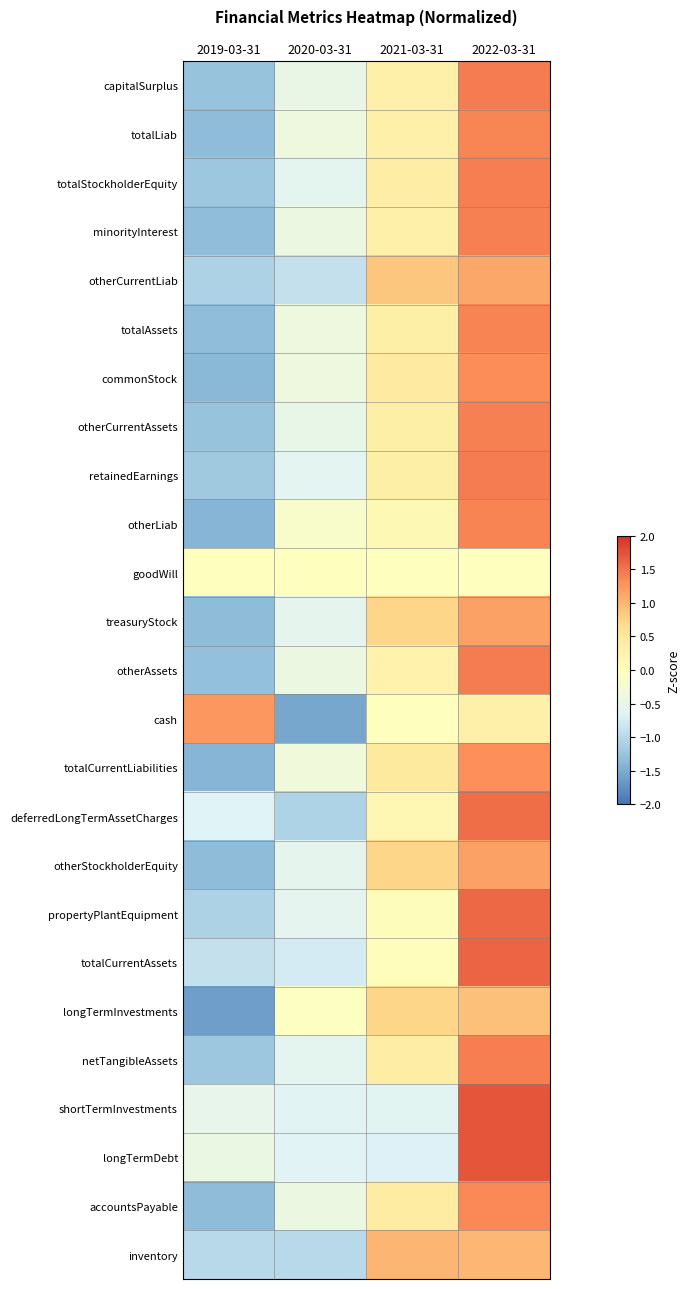

Which category has the highest value across all series?

2022-03-31